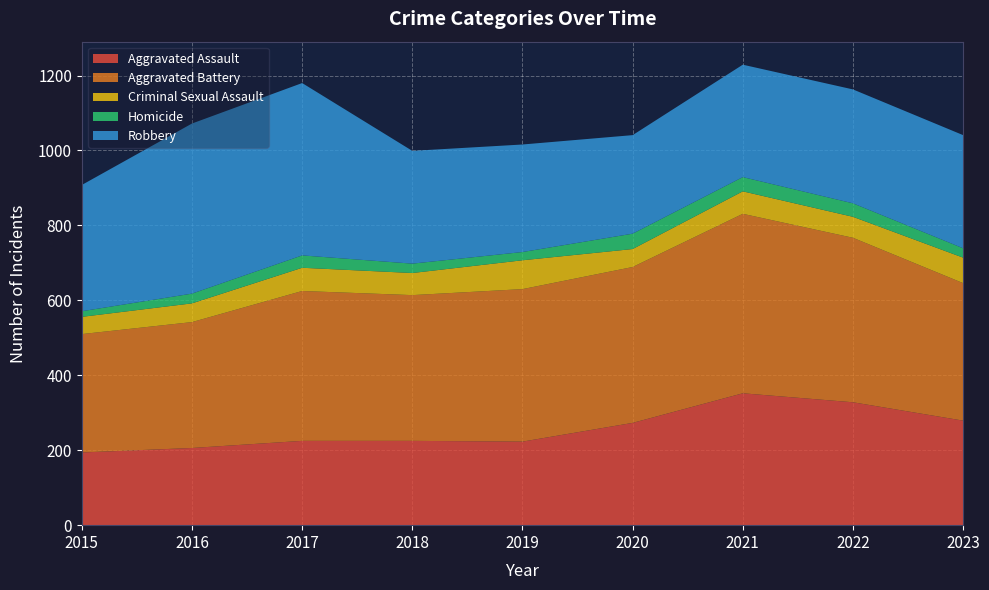

Reading left to right, list all the values displayed in this chart.

Aggravated Assault: 194	206	225	225	223	273	352	328	279
Aggravated Battery: 316	336	400	389	407	416	479	439	367
Criminal Sexual Assault: 46	50	62	59	77	48	60	56	68
Homicide: 15	26	33	25	22	41	38	36	25
Robbery: 337	454	460	301	287	263	300	304	302